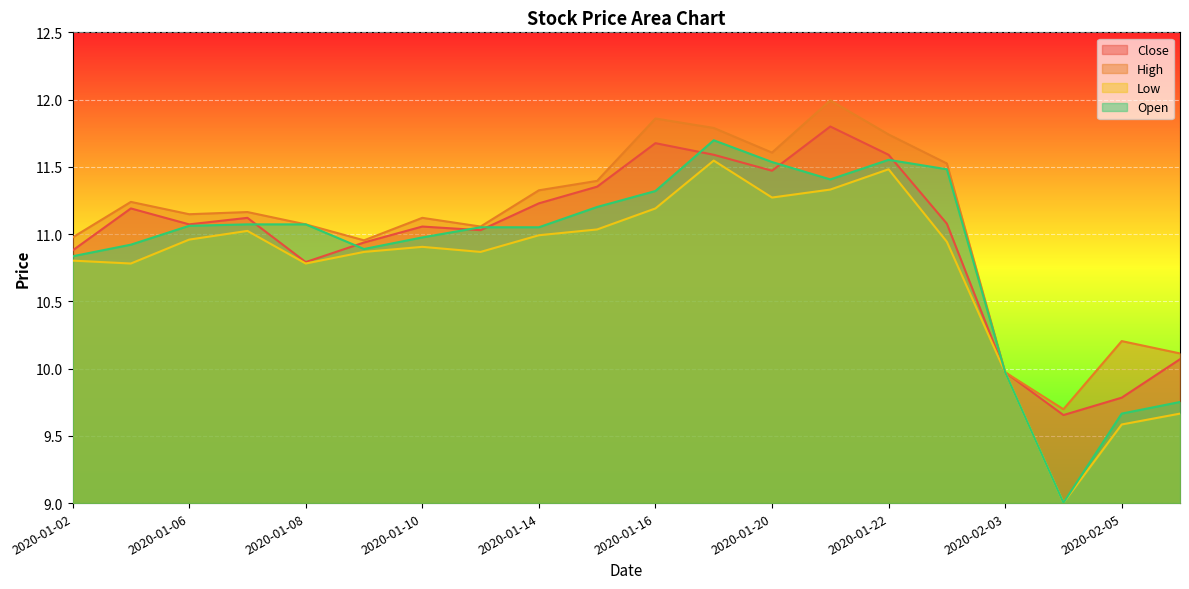

What is the highest value of the open series?

11.7